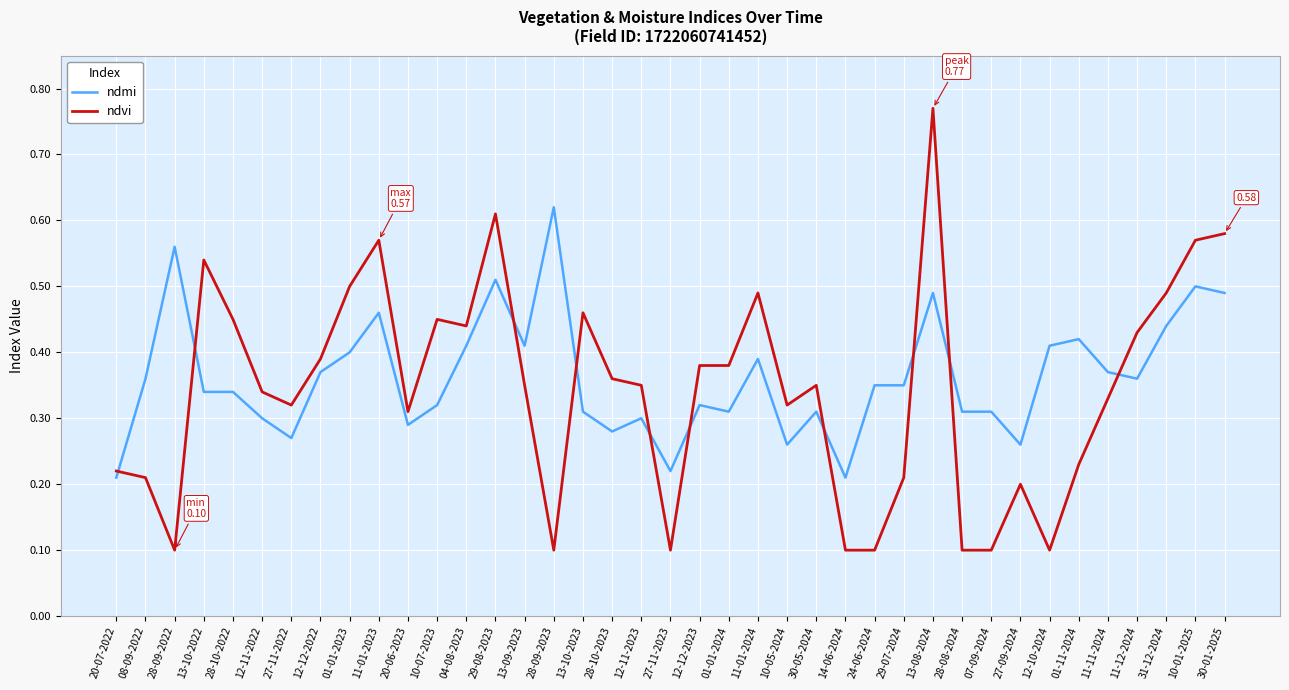

True or false: ndvi has more than 2 points higher than both neighbors.

True